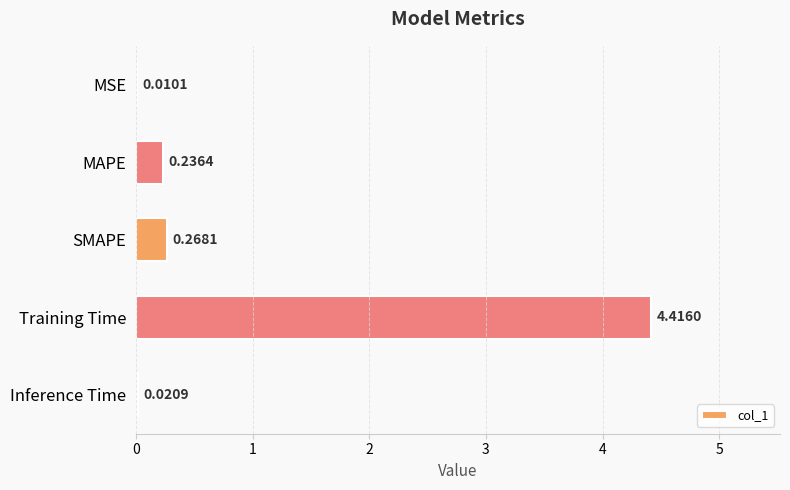

What is the change in value from MSE to SMAPE?

+0.3